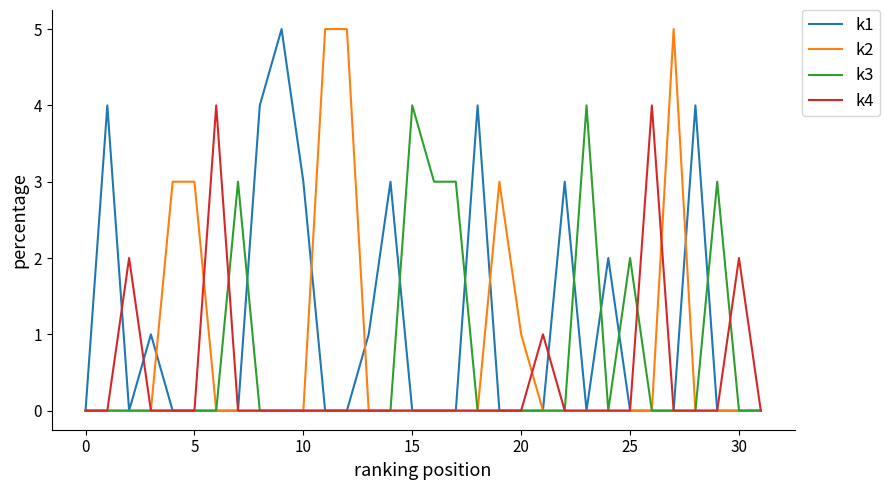

Which series has the largest total across all categories?

k1